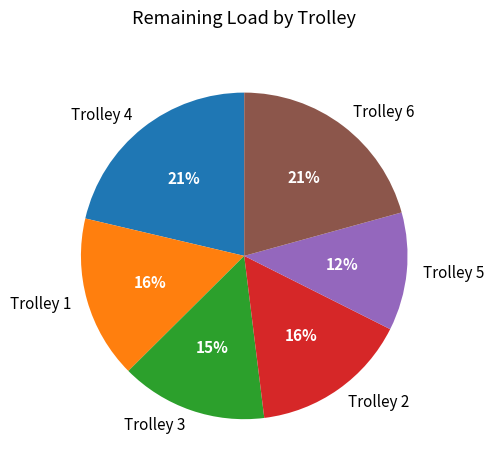

Does Trolley 6 account for over 50% of the chart?

No